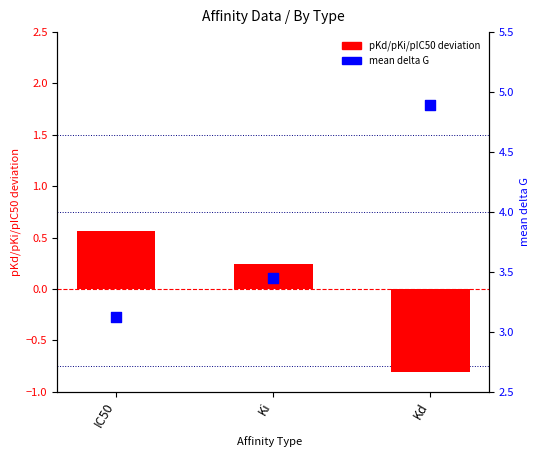

At which category is the sum across all series the highest?

Kd